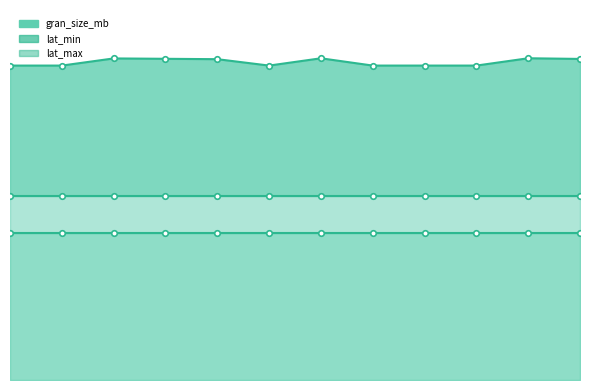

Does the chart display data point markers on the line(s)?

Yes